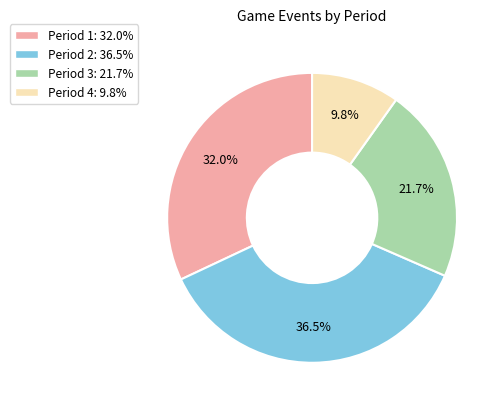

To the nearest percent, what portion does Period 3 represent?

22%